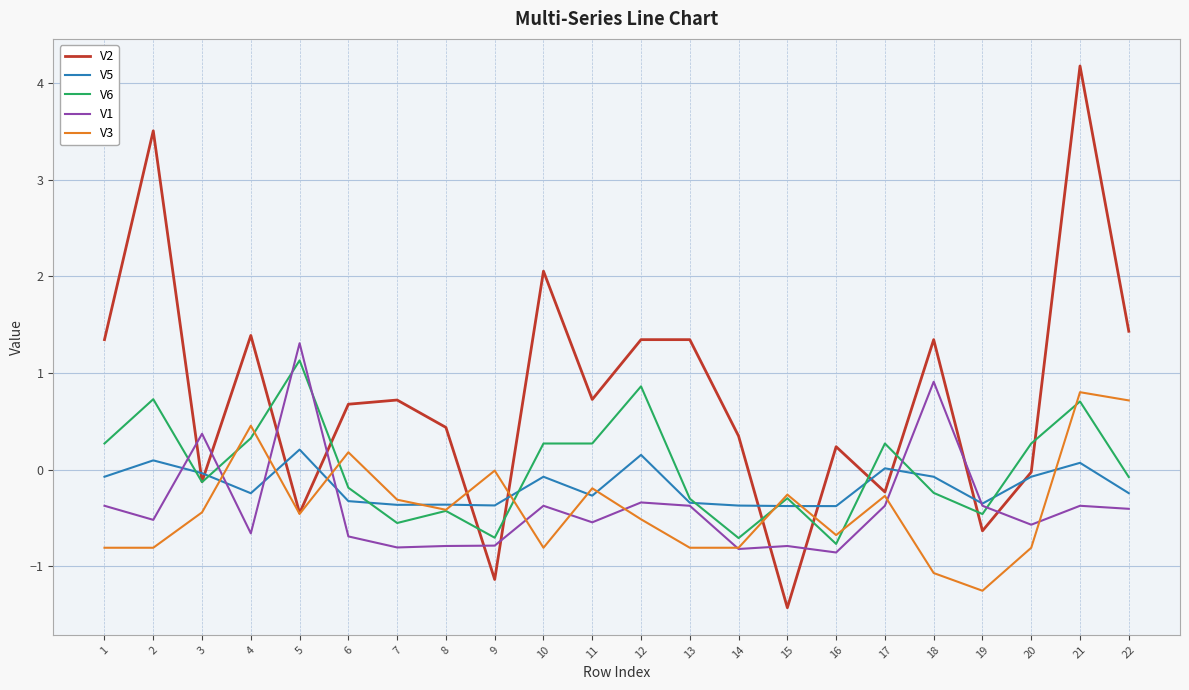

Read the V2 value at 22.

1.4